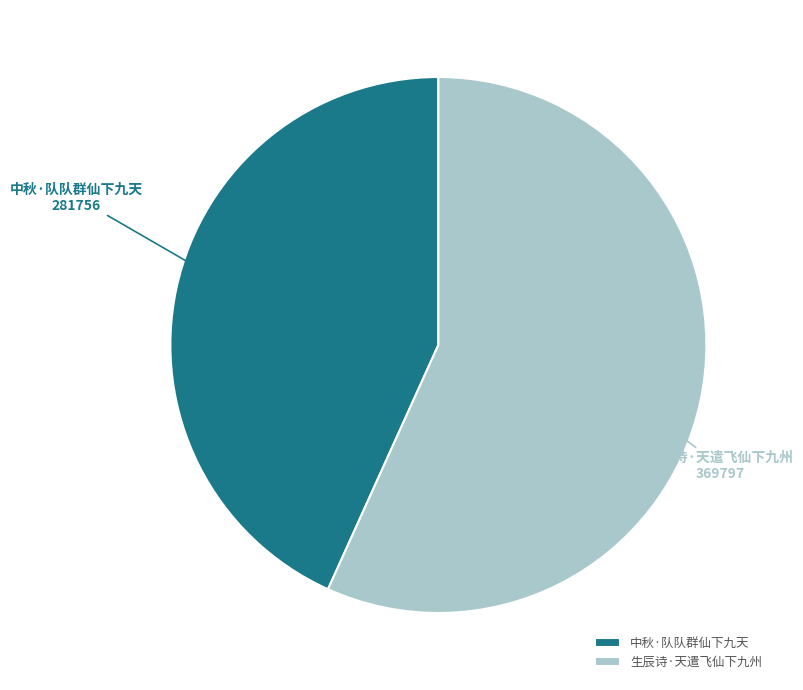

Do 生辰诗·天遣飞仙下九州 and 中秋·队队群仙下九天 together represent more than half of the pie?

Yes